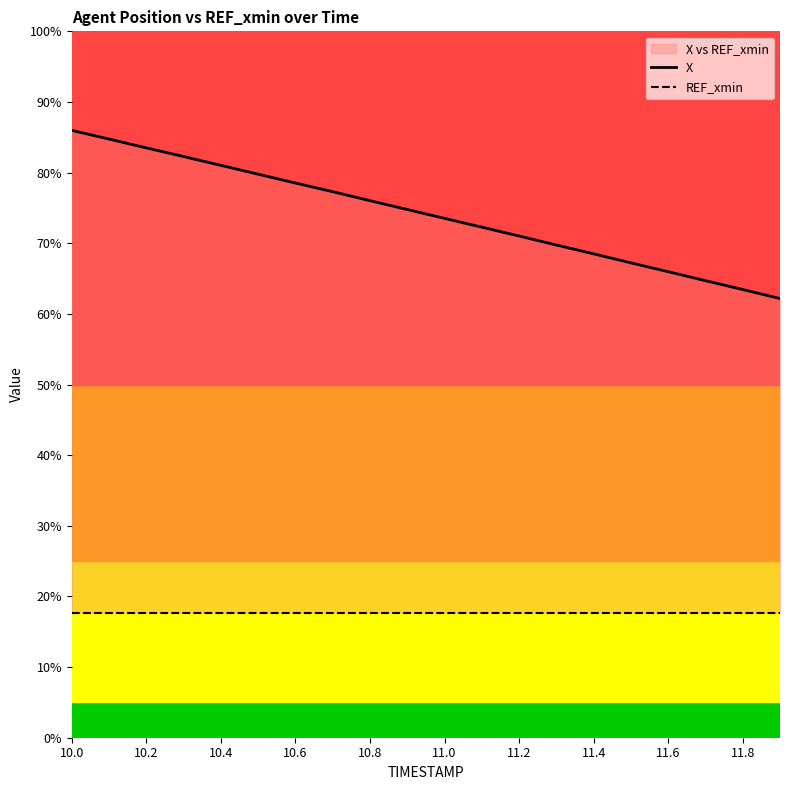

Which series has the largest total across all categories?

X